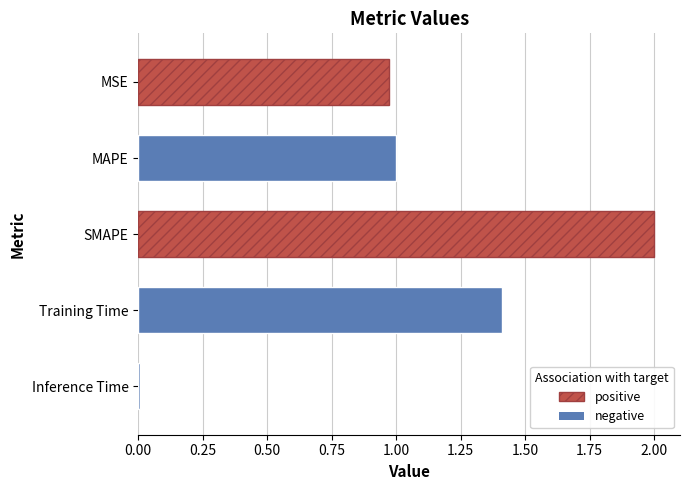

Does the chart contain any negative values?

No